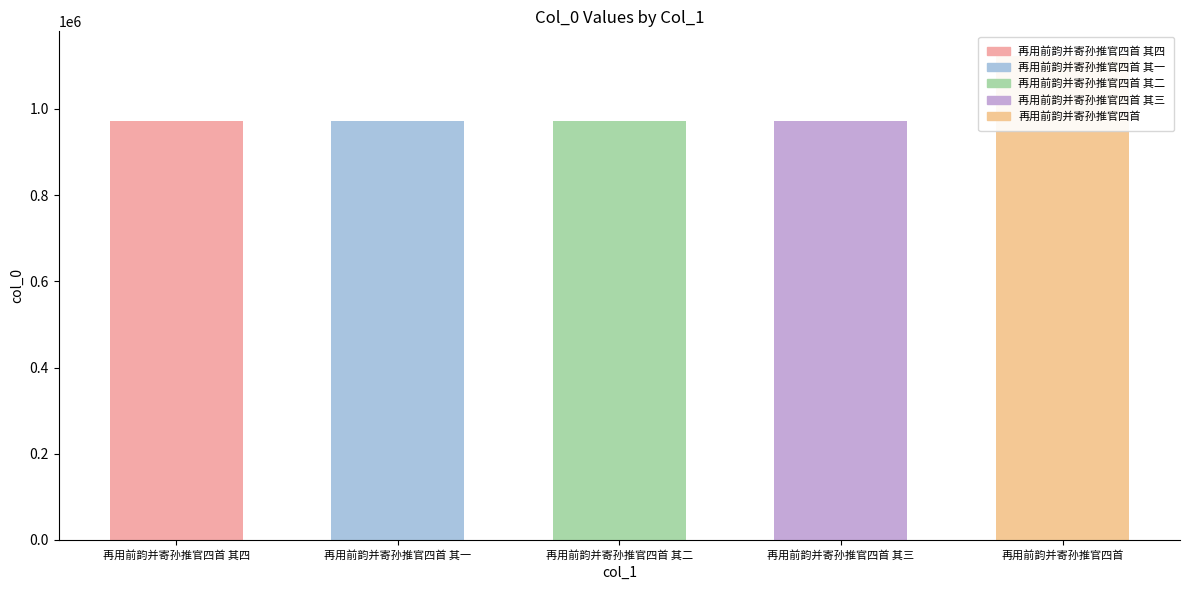

What is the difference between the maximum and minimum values?

151368